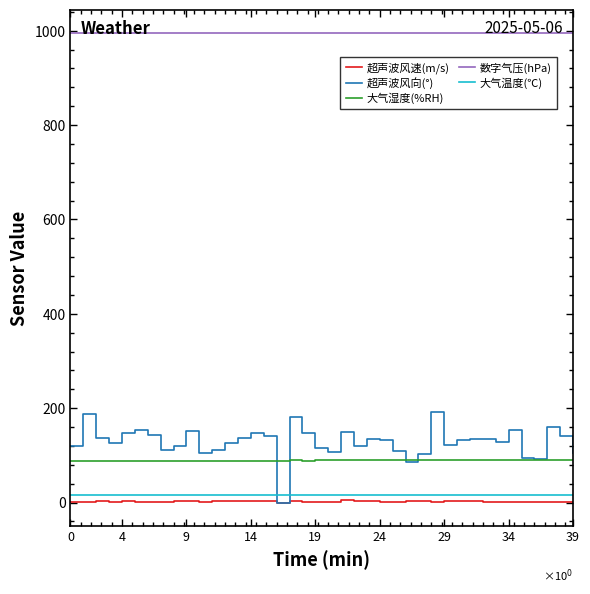

Which series has the largest range (max minus min)?

超声波风向(°)